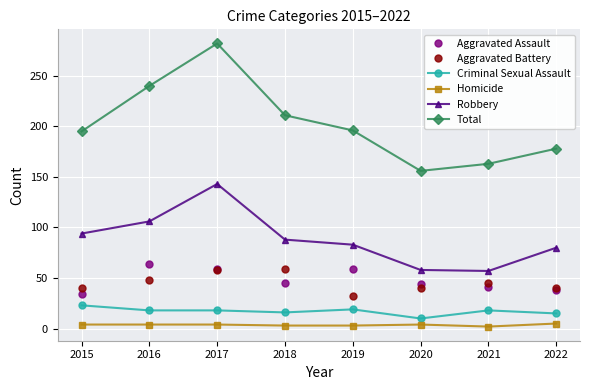

How many values in the Aggravated Assault series are below 45?

4